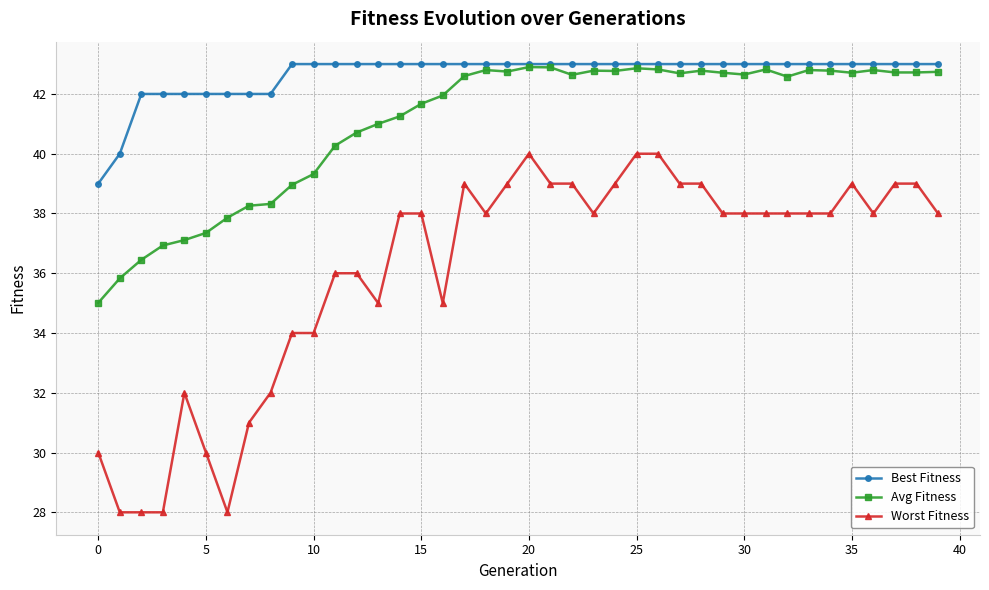

How many series are shown in this chart?

3